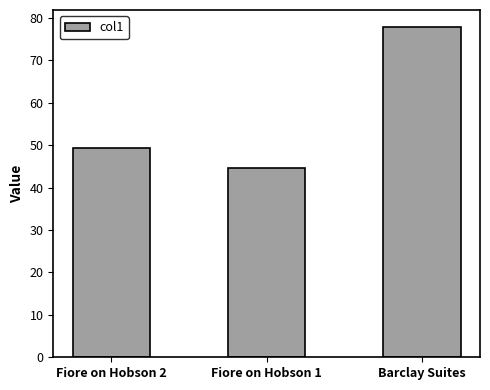

List the labels in order of value, largest first.

Barclay Suites, Fiore on Hobson 2, Fiore on Hobson 1